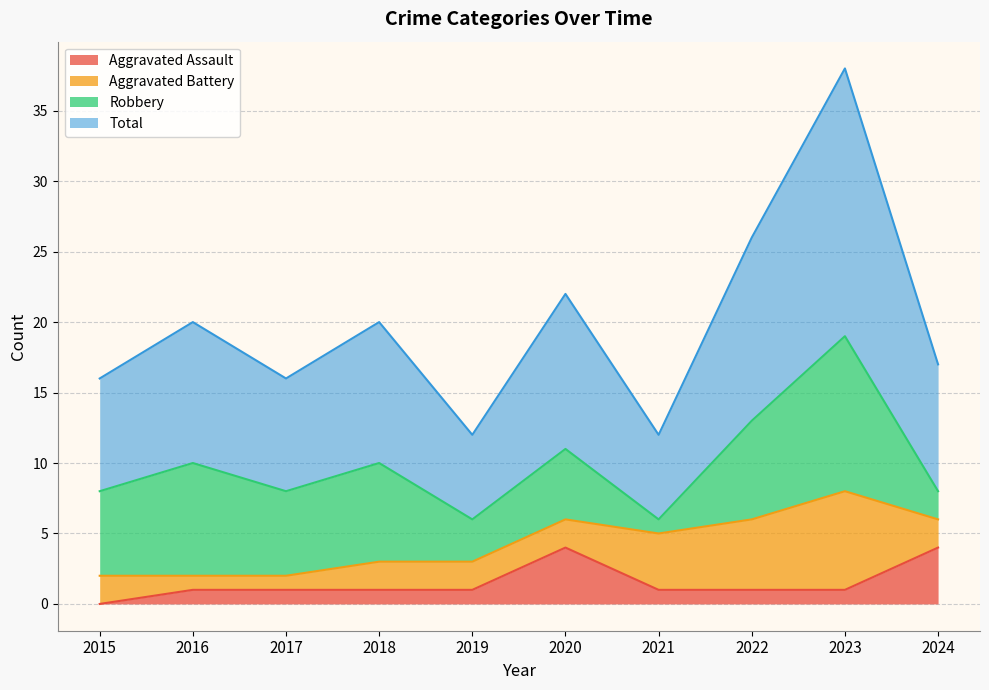

Which category has the lowest value in the Aggravated Assault series?

2015